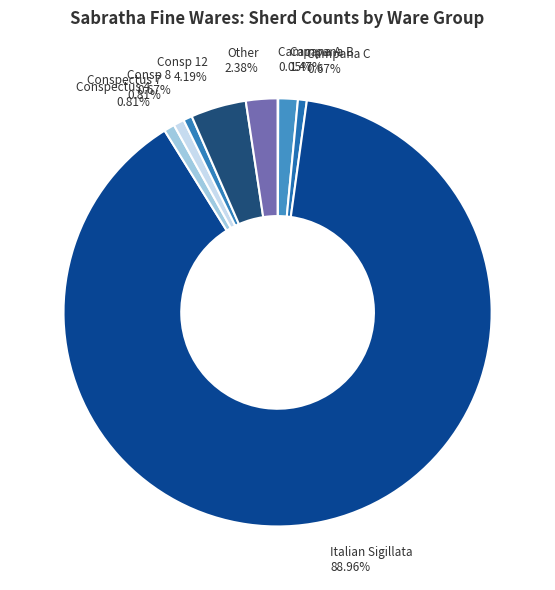

Which category has the biggest portion of the pie?

Italian Sigillata